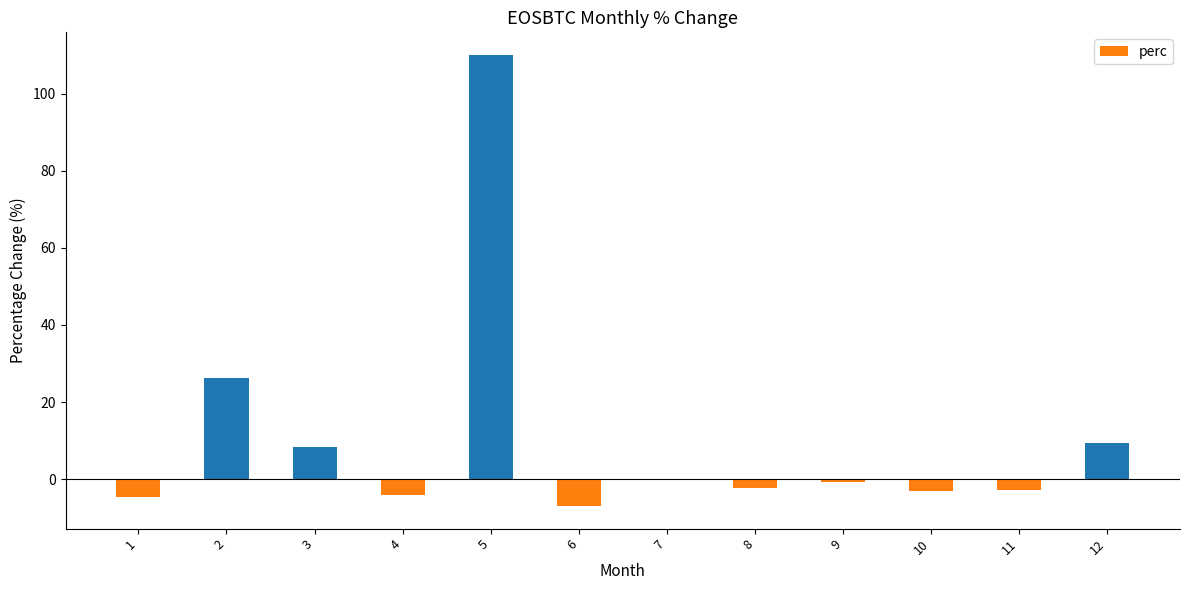

The value at 11 is -2.9. True or false?

True